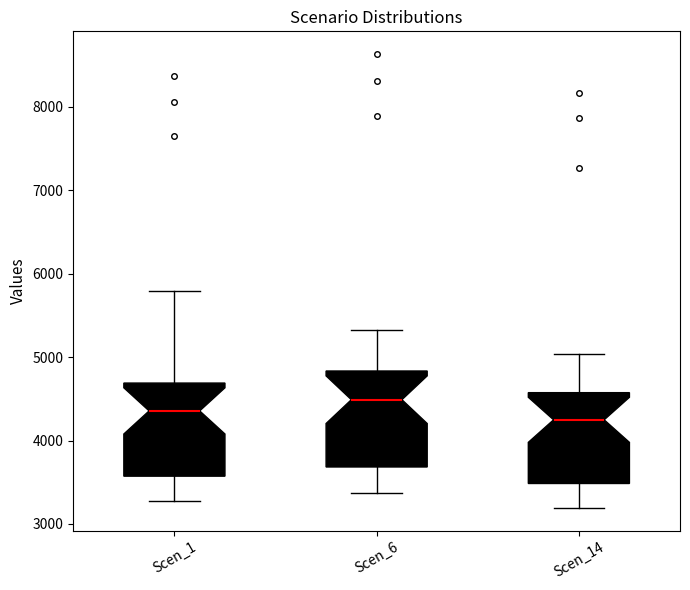

Where is the lower edge of the box for Scen_14 on the y-axis? The values are not printed on the chart, so give them approximately, as read against the axis.

3500